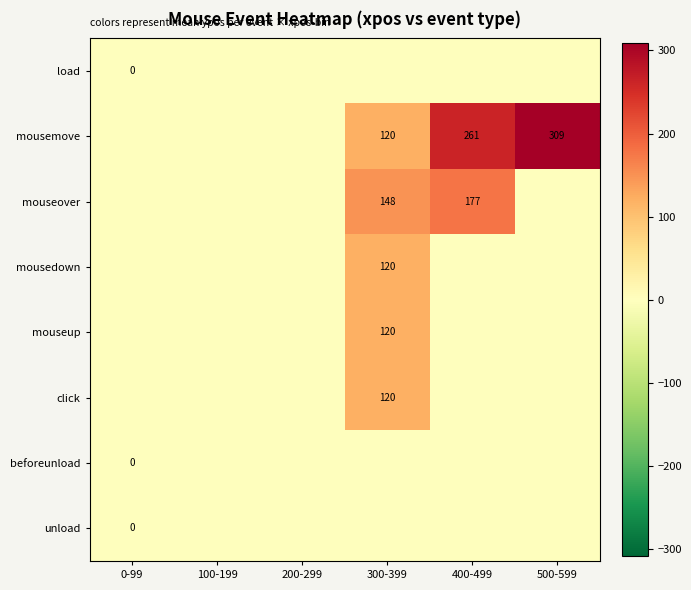

How many distinct data groups are displayed?

8